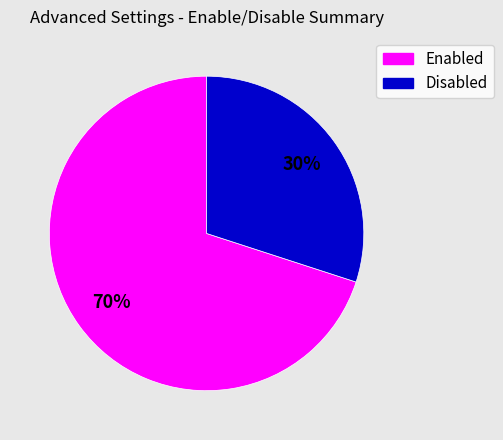

Count the number of slices in the pie.

2